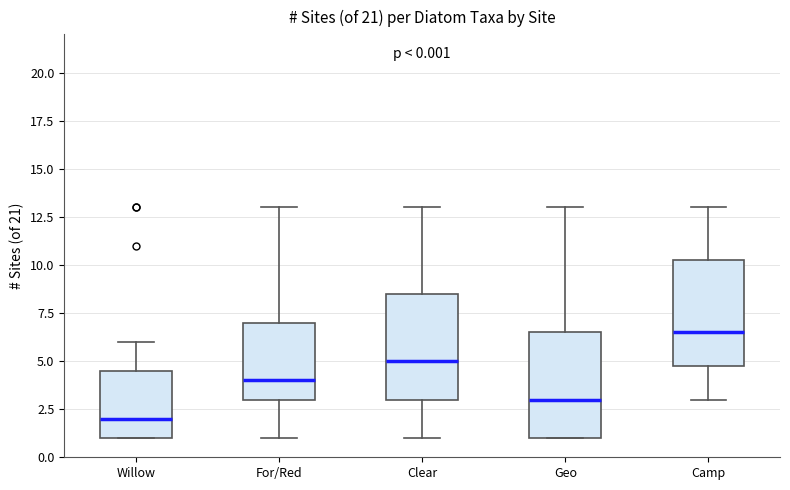

Which box has the highest median line?

Camp